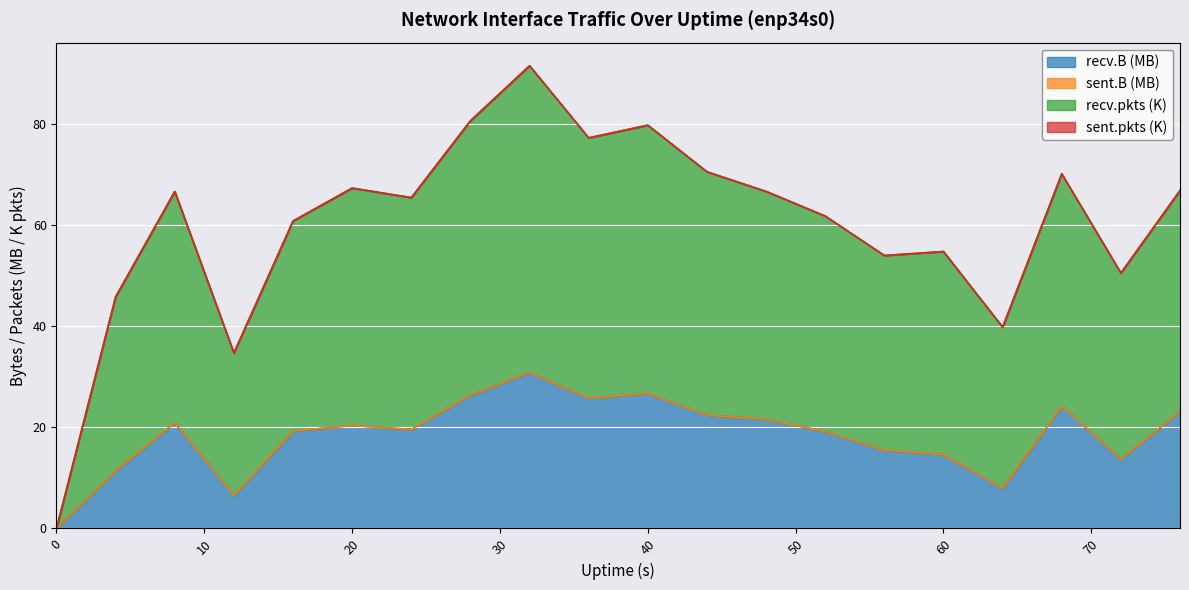

What is the difference between the second highest and second lowest values in the recv.B series?

20.2